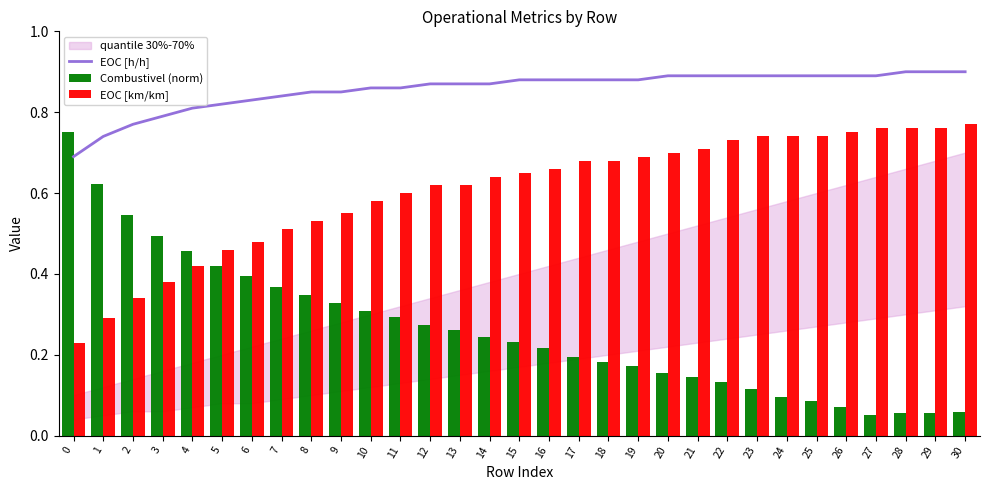

List the series in order of their overall mean, lowest first.

Combustivel (norm), EOC [km/km], EOC [h/h]